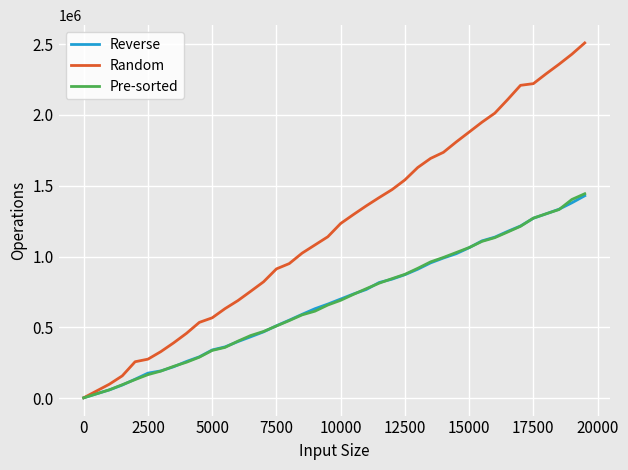

What is the smallest value displayed?

1930